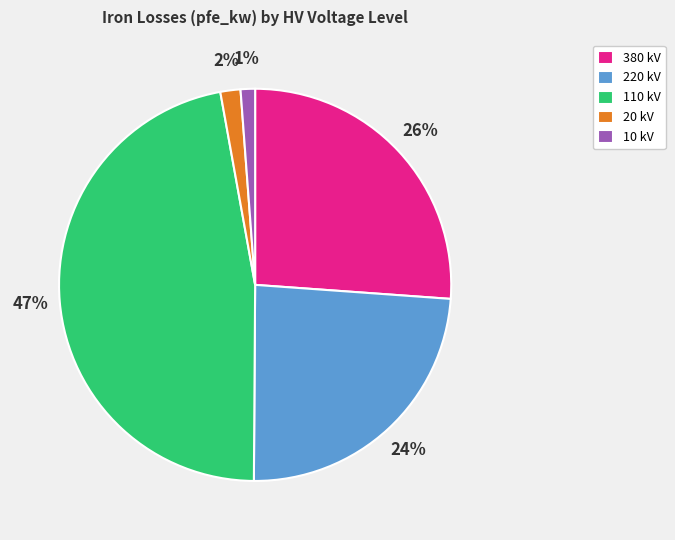

To the nearest percent, what is the combined percentage of 110 kV and 20 kV?

49%